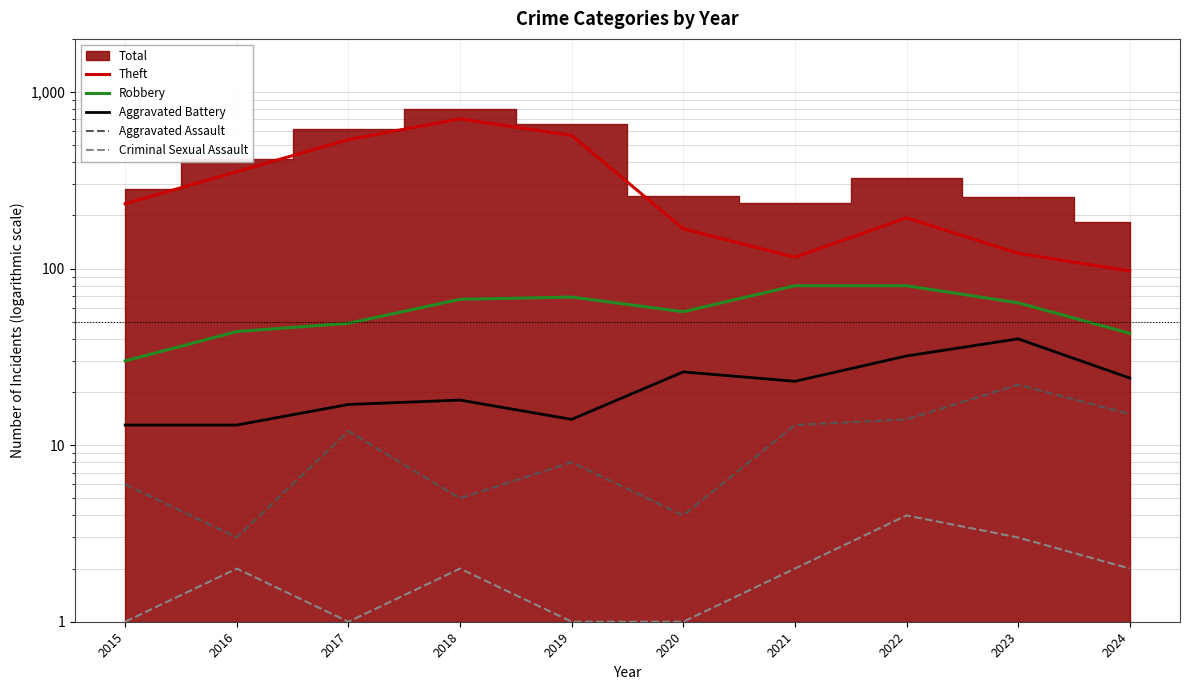

What is the difference between the Theft values at 2016 and 2015?

121